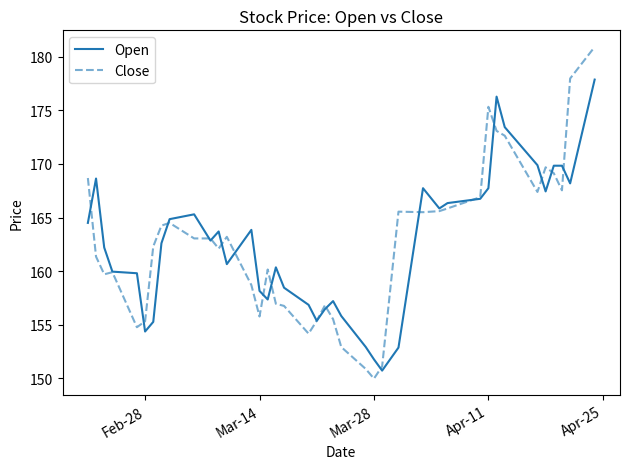

Which series has the widest spread of values?

Close